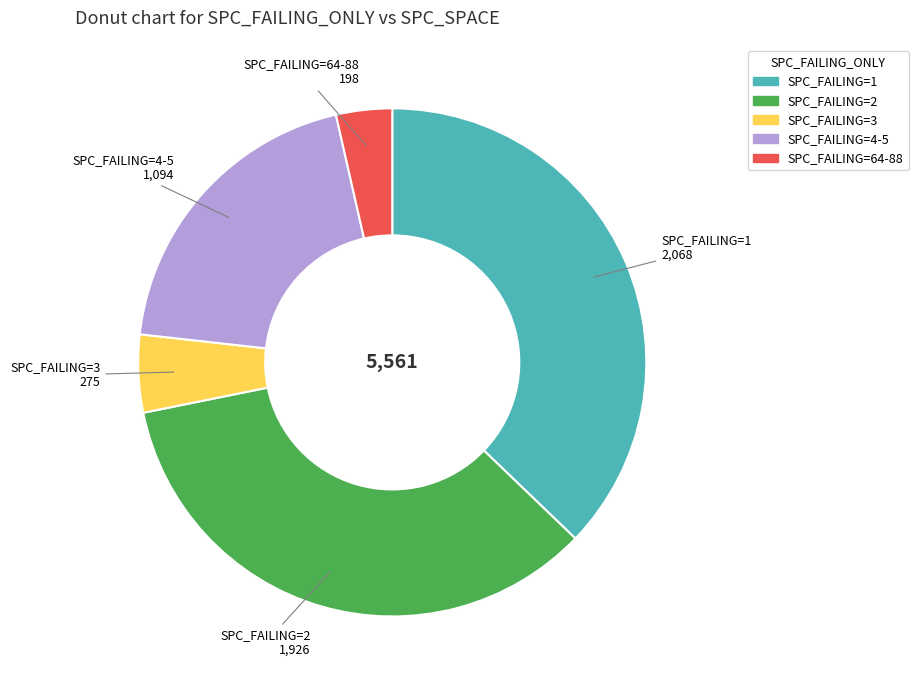

Does any single category account for the majority?

No